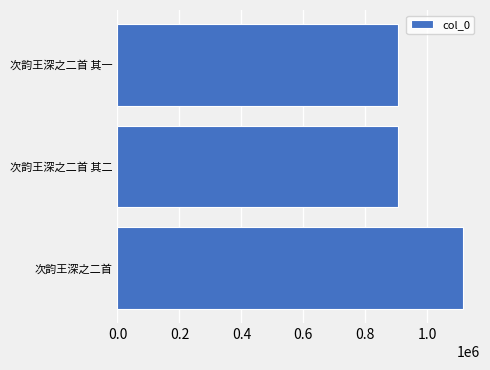

Does the chart contain any negative values?

No